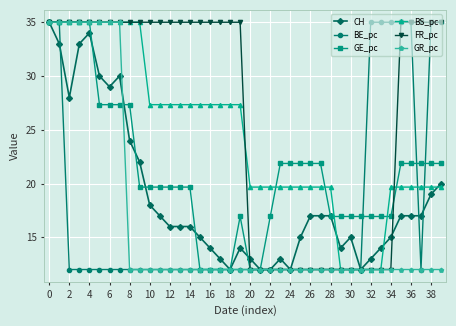

What is the maximum value shown in the chart?

35.0